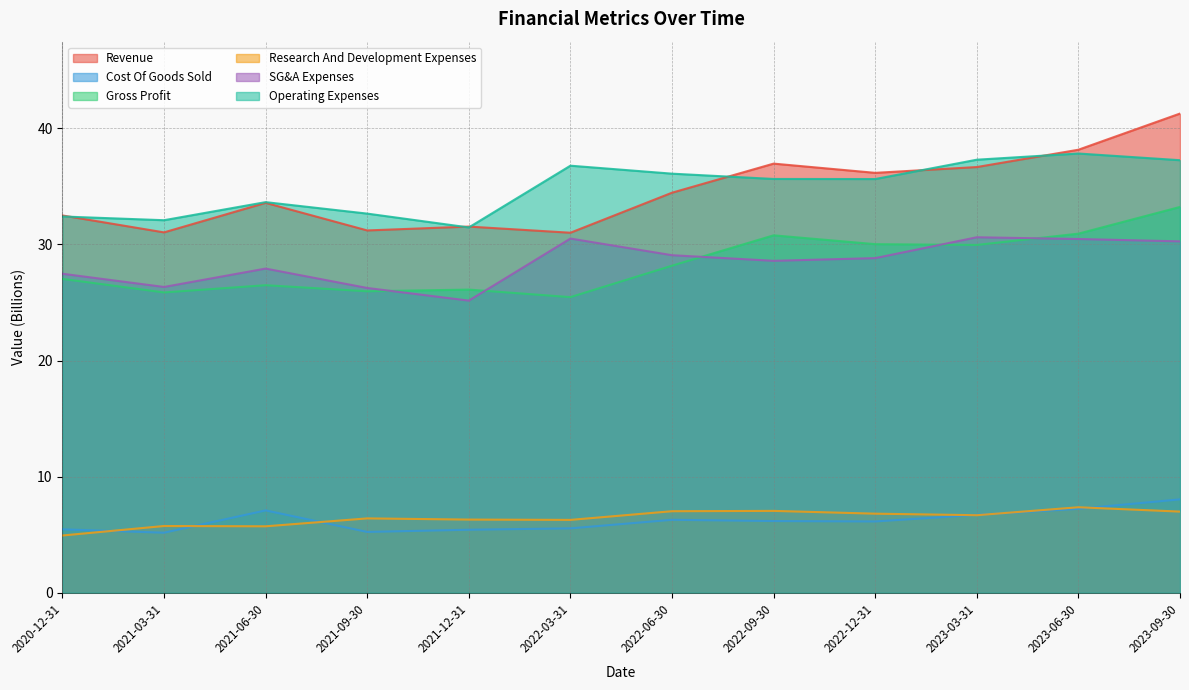

What is the highest value of the Research And Development Expenses series?

7.4